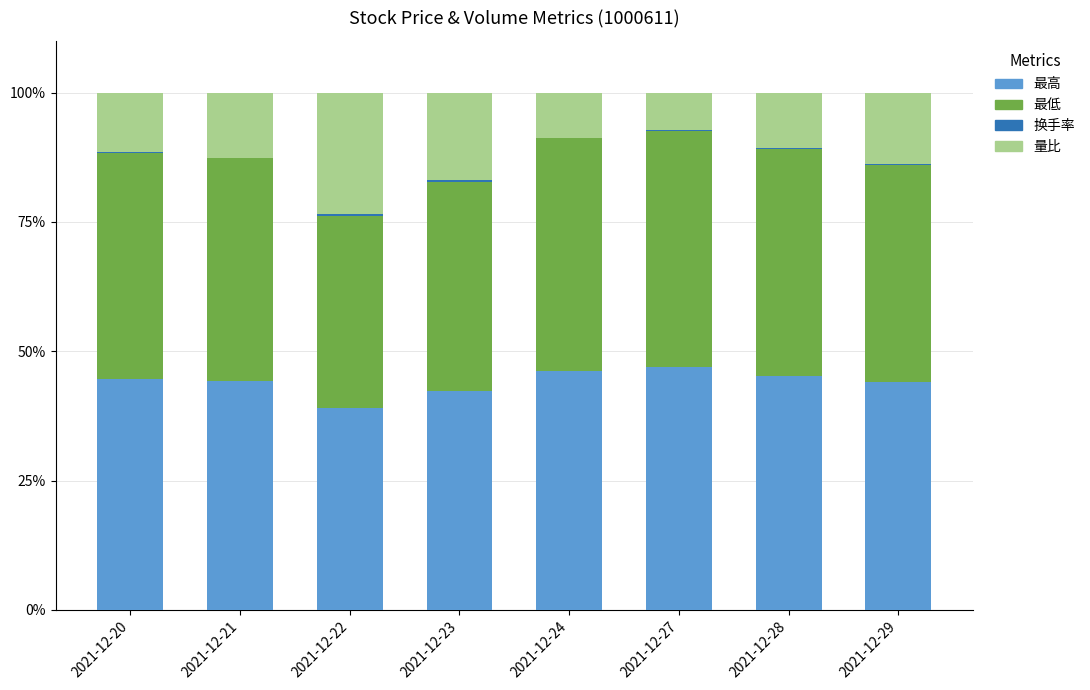

The 最高 series shows 46.9 at 2021-12-27. True or false?

True